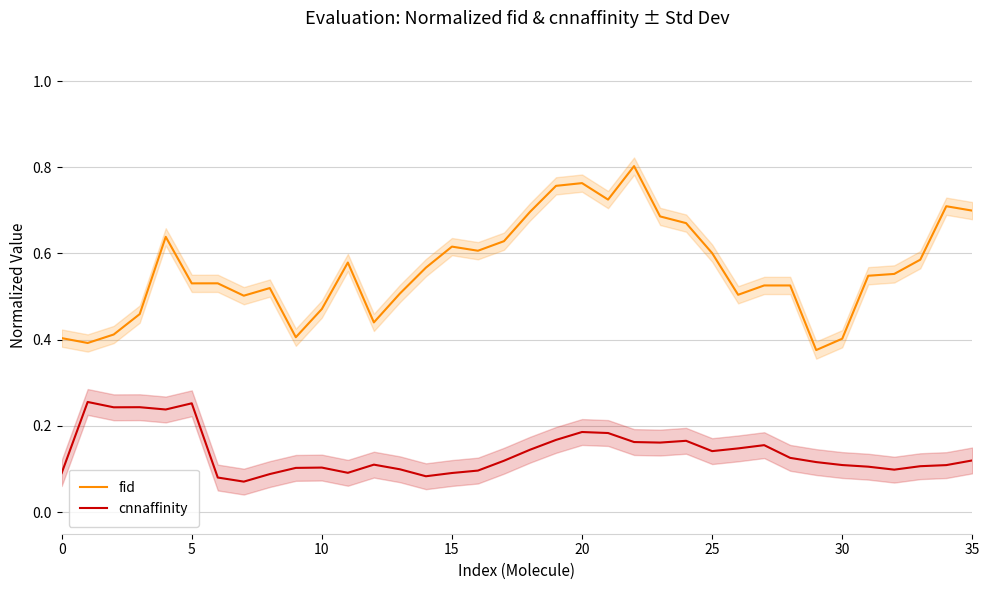

True or false: fid and cnnaffinity intersect in this chart.

False